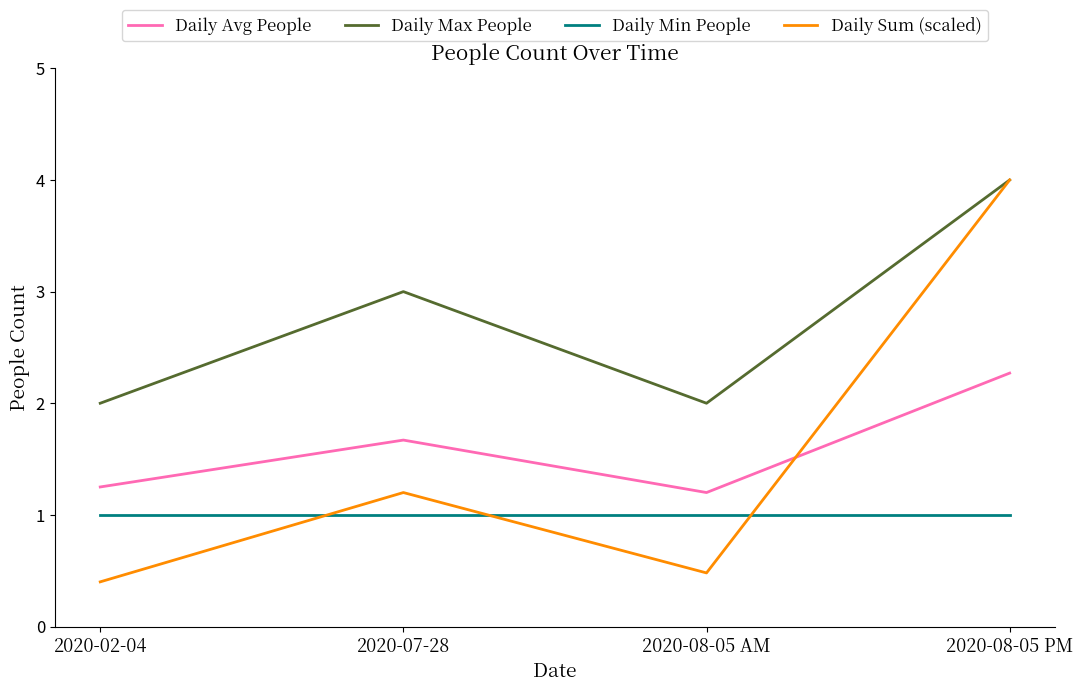

Does the chart have visible grid lines?

No